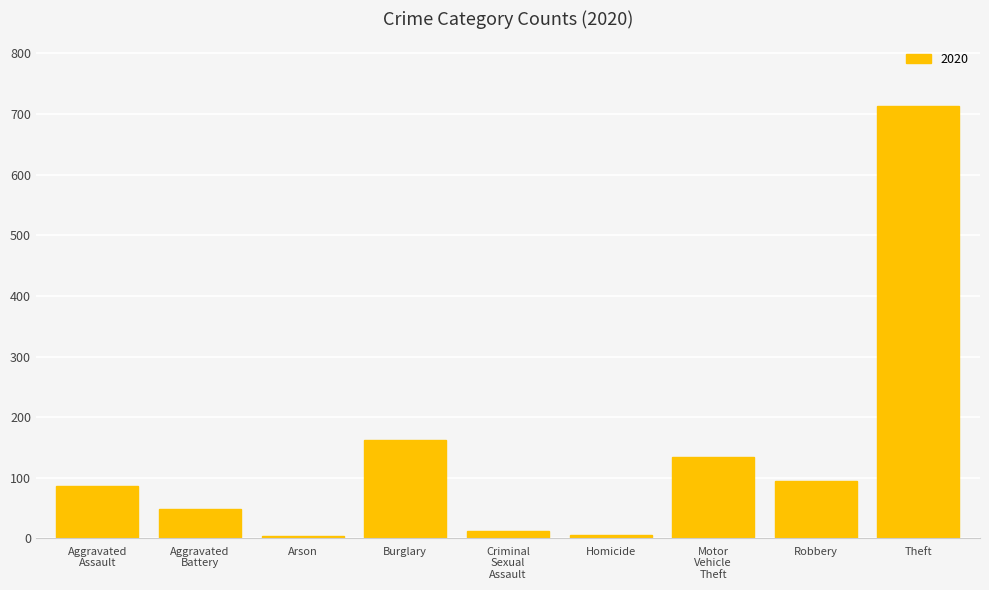

The value at Burglary is 55. True or false?

False